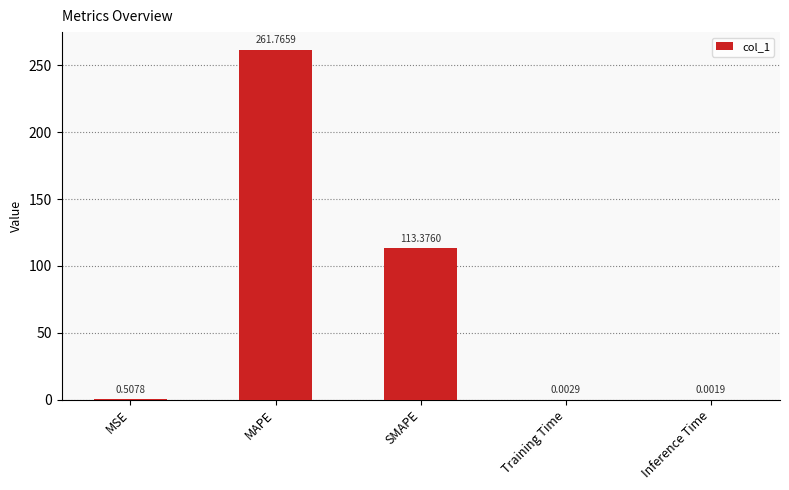

What is the sum of all values?

375.7